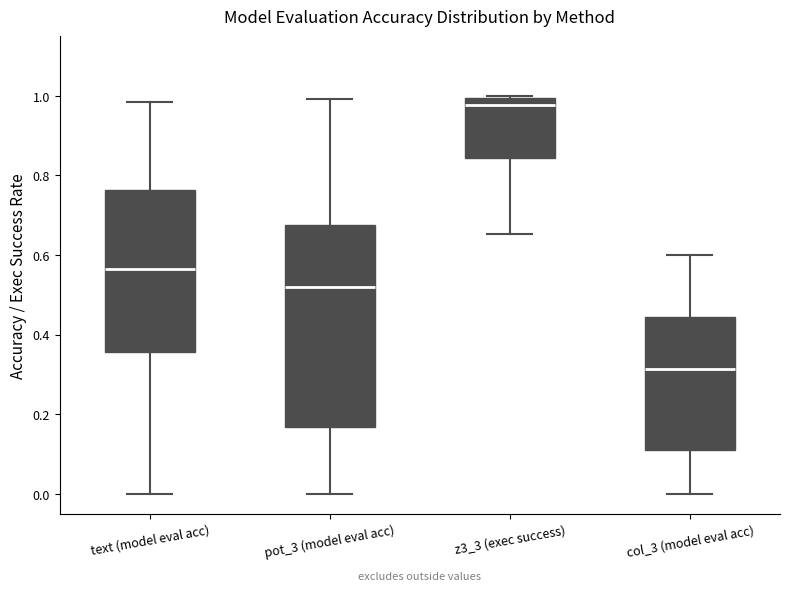

Which box has the highest median line?

z3_3 (exec success)